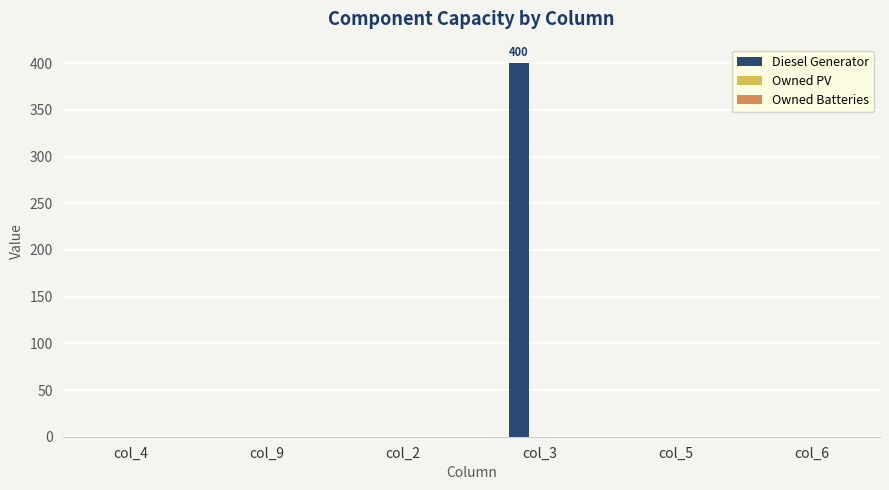

What is the change in value from col_3 to col_5?

-400